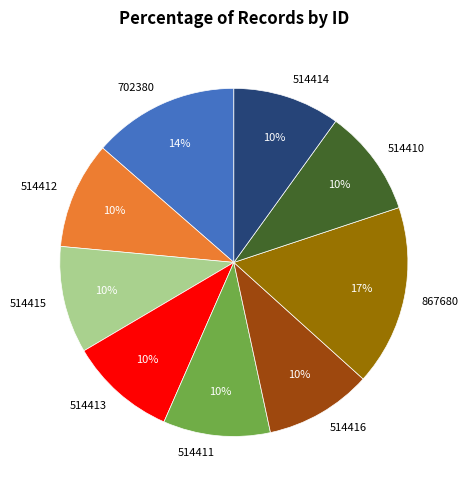

Is there any slice that represents more than half of the pie?

No